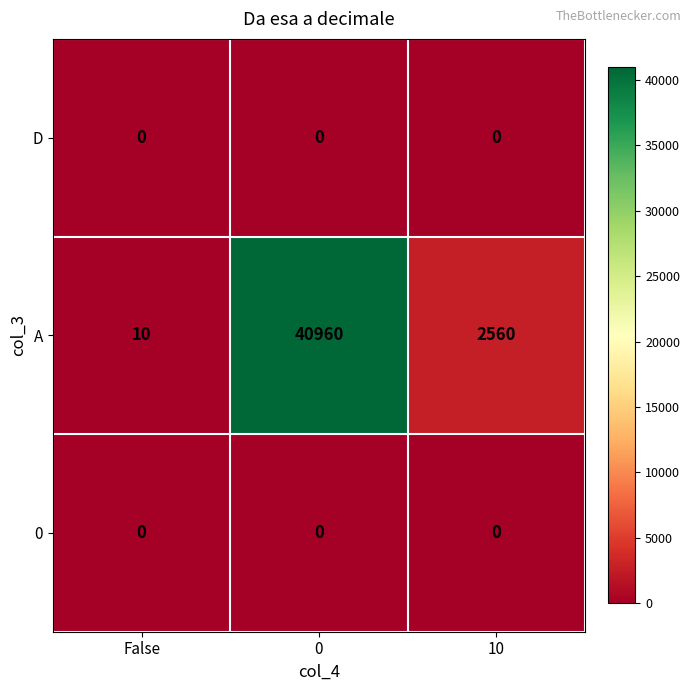

Which series has the largest total across all categories?

A